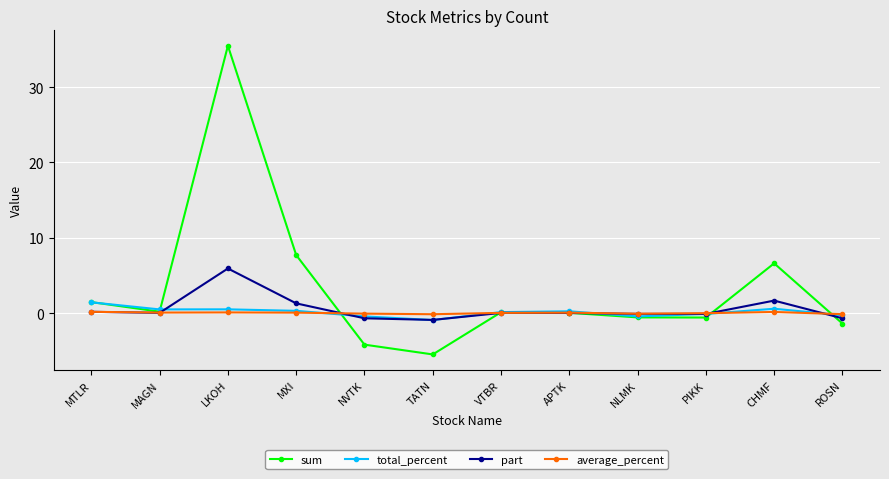

After their last crossing, which series has the higher values: total_percent or sum?

total_percent